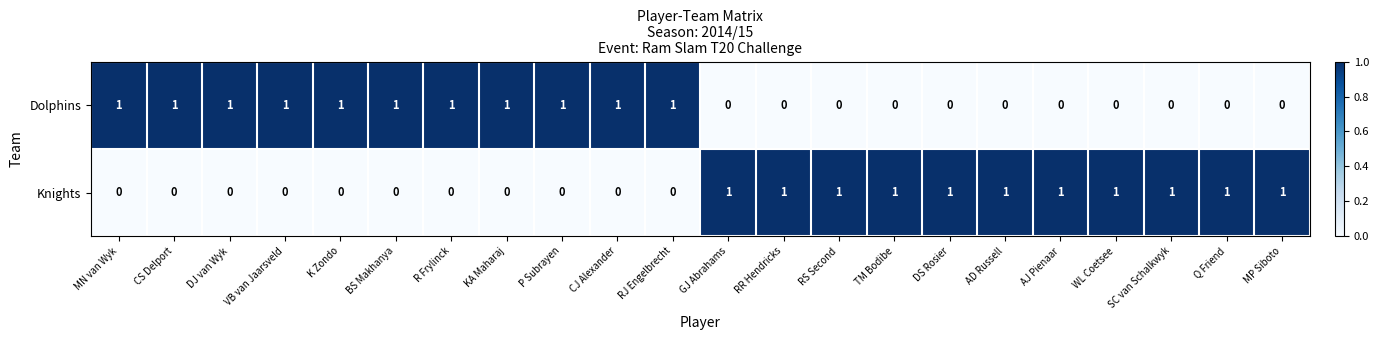

What is the maximum value shown in the chart?

1